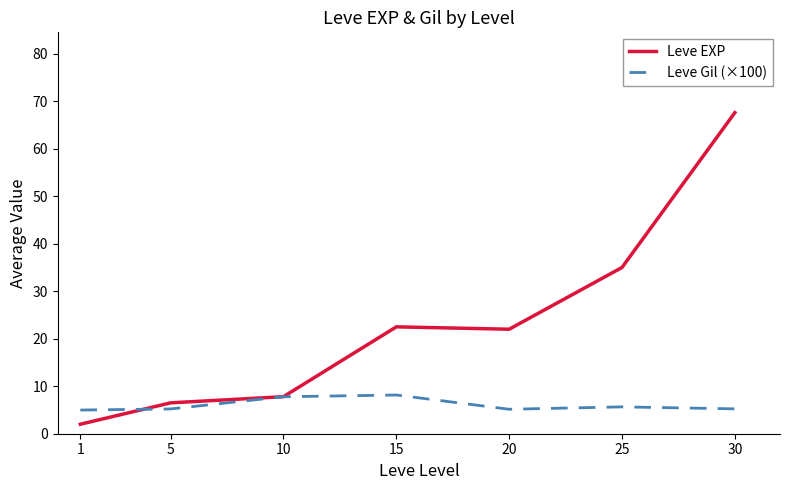

What value does the Leve Gil (×100) series have at 1?

5.0